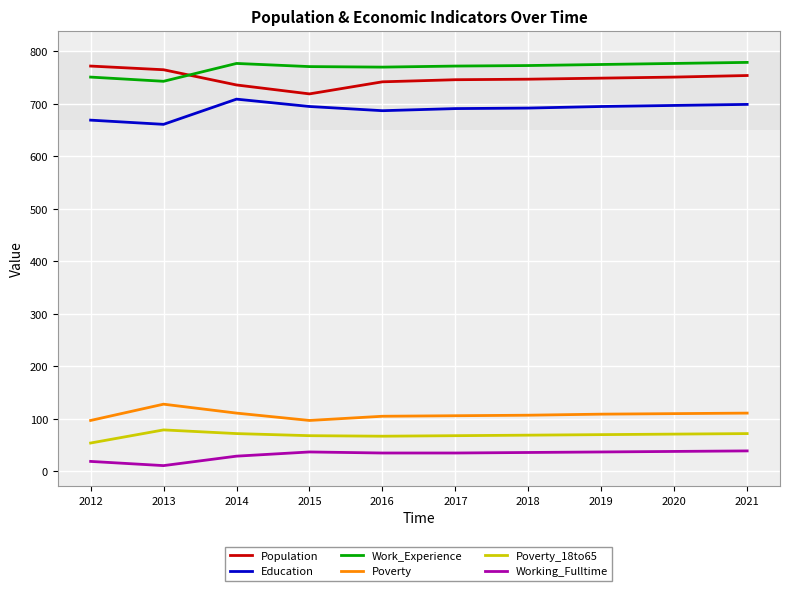

What is the difference between the highest and lowest values at 2018?

737